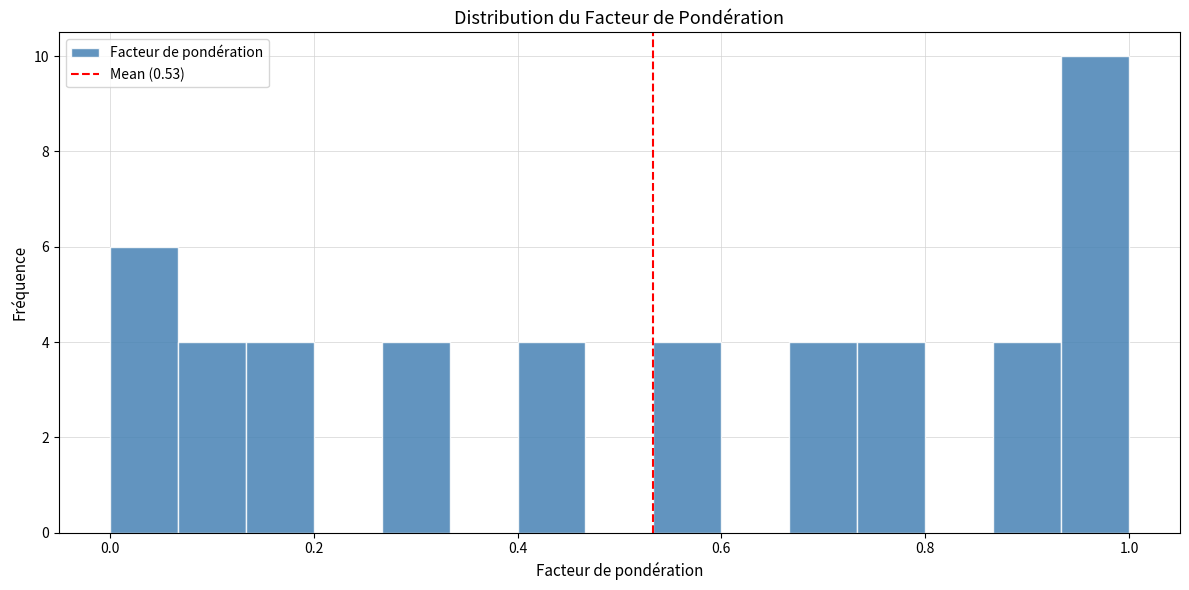

Read against the x-axis, roughly where is the centre of the tallest bar?

0.96